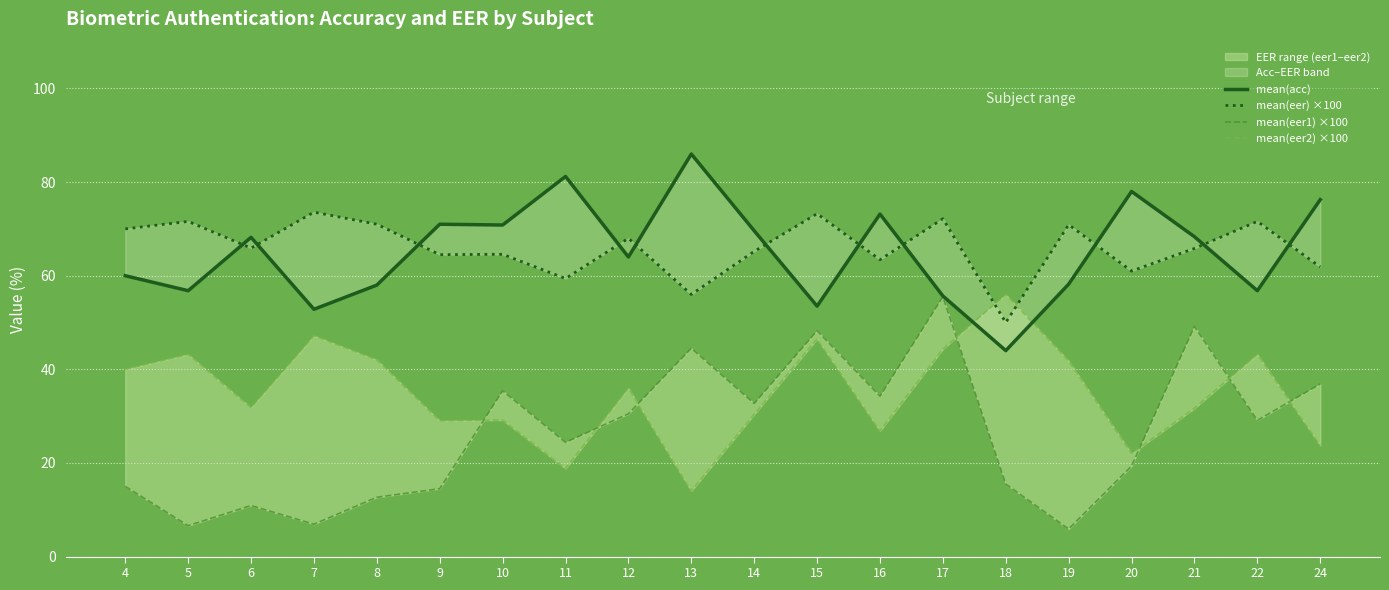

The value of mean(eer2) ×100 at 19 is 41.8. True or false?

True